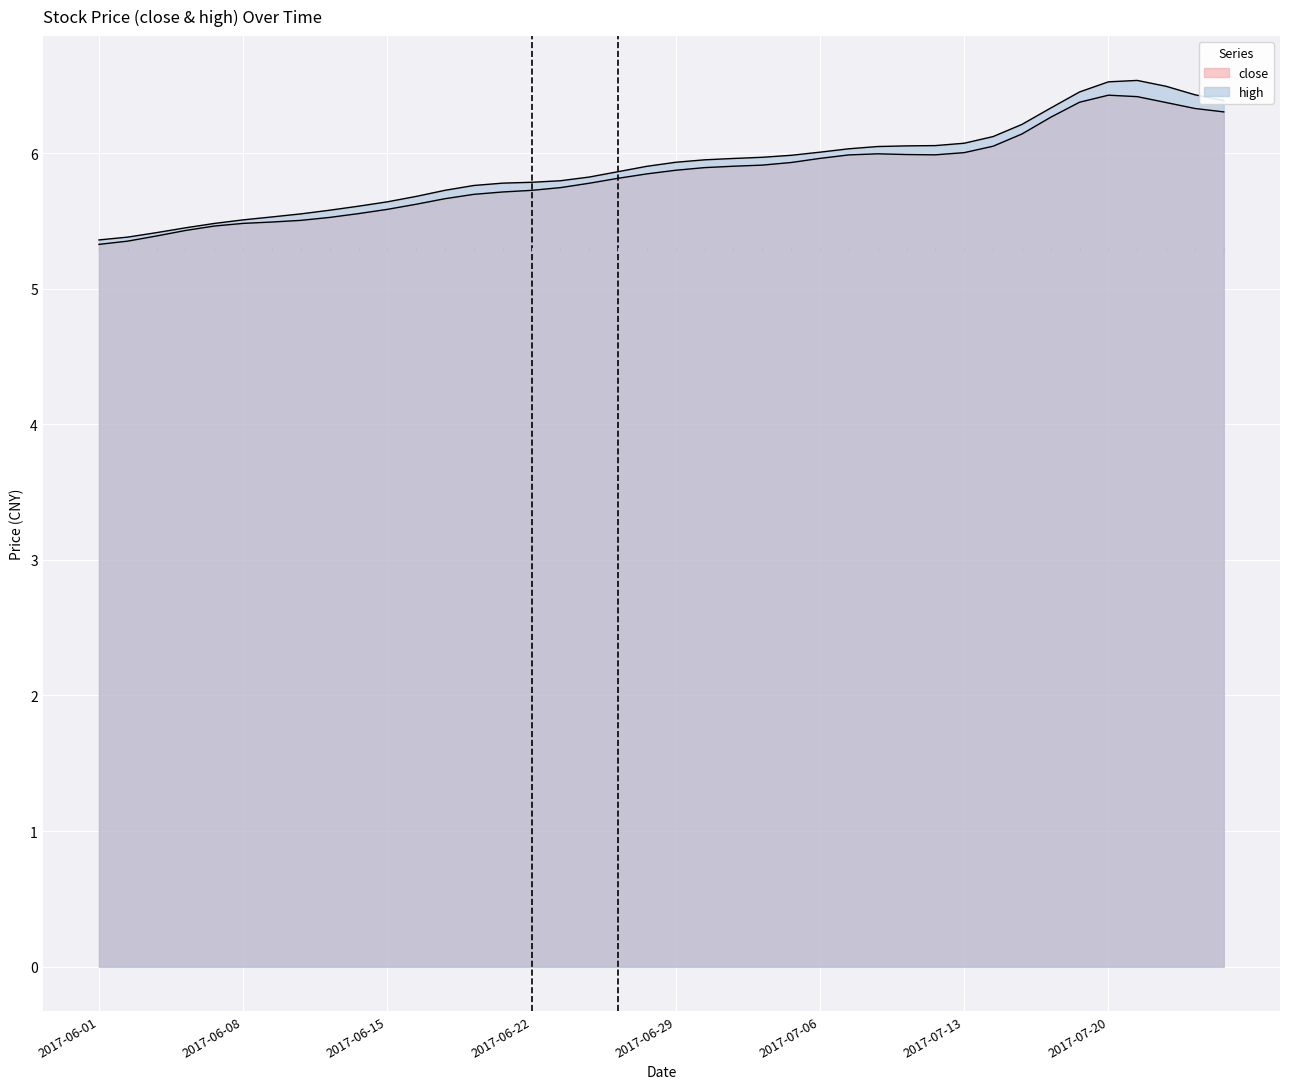

In high, how many points are higher than both neighbors (excluding endpoints)?

1